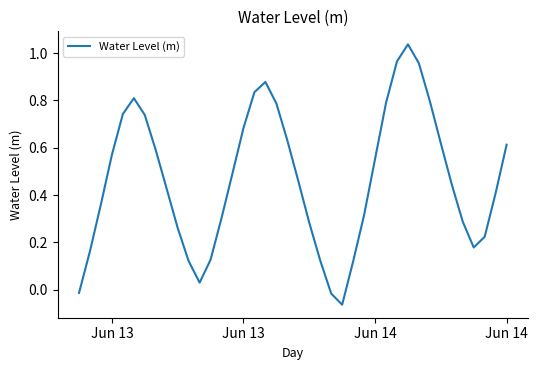

What is the difference between the maximum and minimum values?

1.1